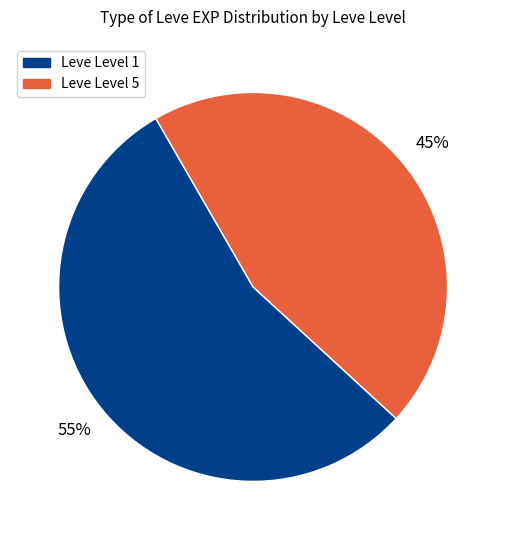

To the nearest percent, what percentage of the pie is Leve Level 1?

55%